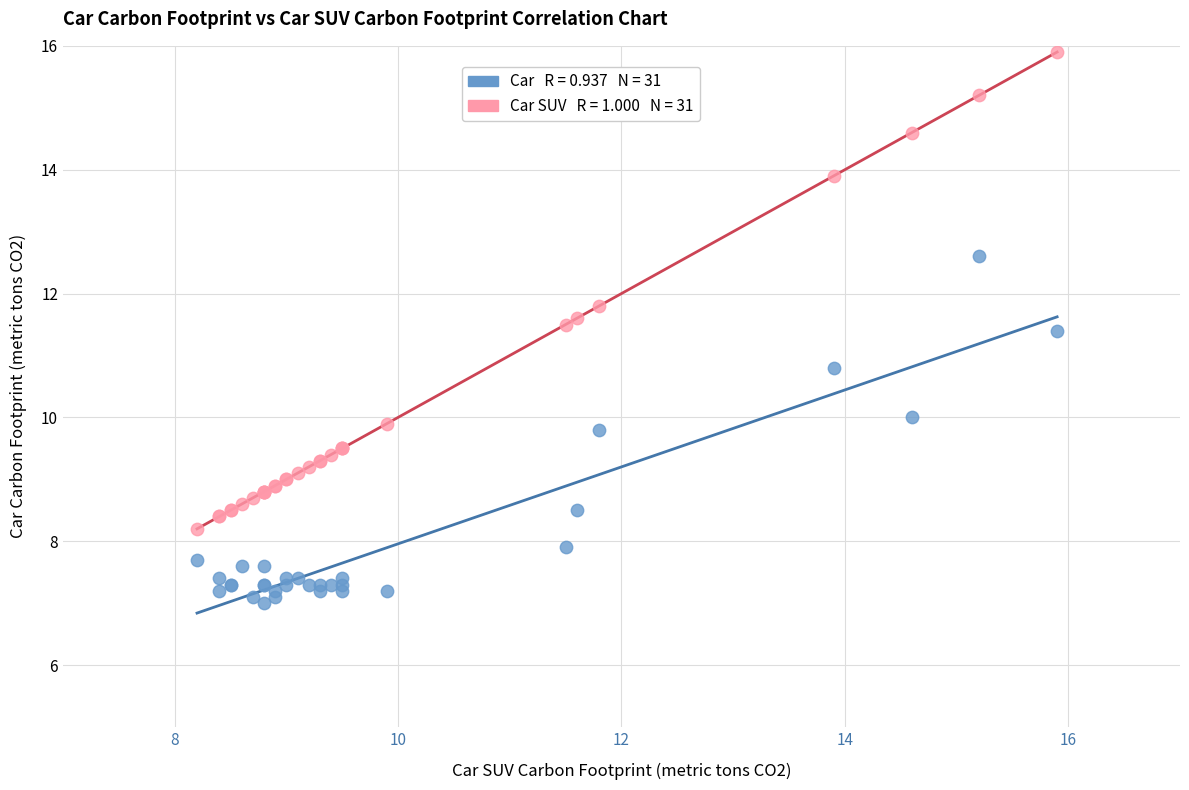

Across all series, what Y value is closest to 11?

10.8